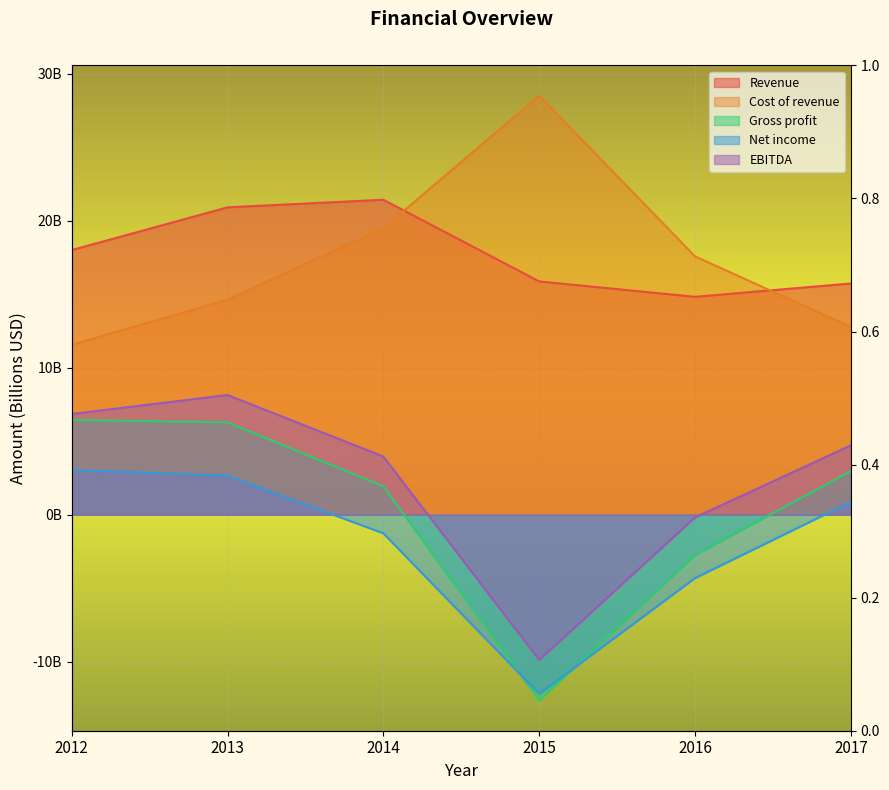

True or false: Net income and Cost of revenue intersect in this chart.

False